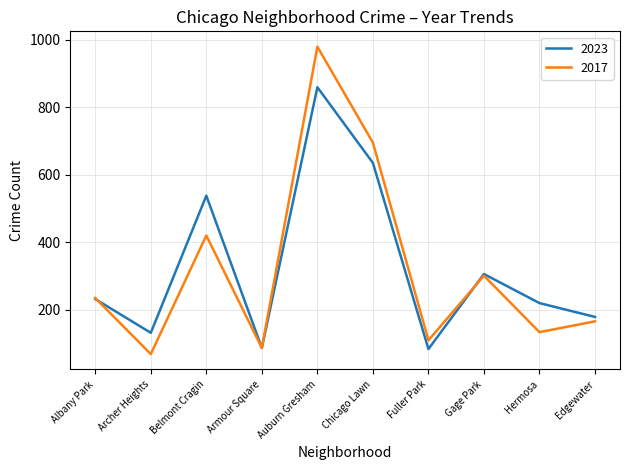

What is the maximum value shown in the chart?

979